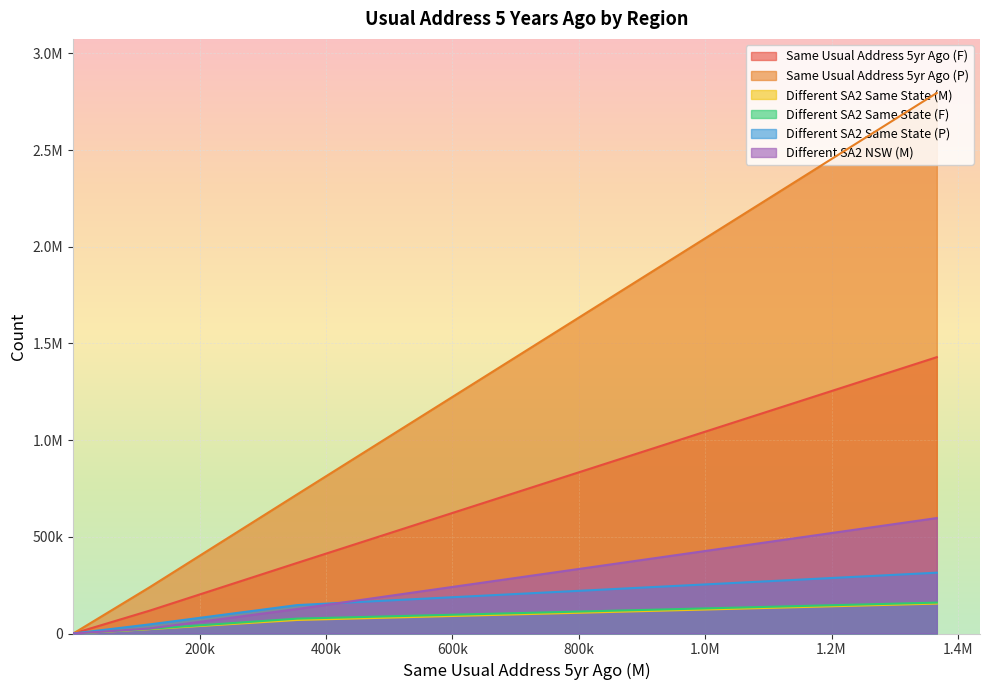

Reading left to right, transcribe all the data shown in this chart.

Same Usual Address 5yr Ago (F): 1429175	365039	118357	7447	1500	139	548
Same Usual Address 5yr Ago (P): 2795700	719474	239660	15757	3123	245	1571
Different SA2 Same State (M): 154733	70046	22690	1524	186	0	204
Different SA2 Same State (F): 159848	76860	24512	1620	193	0	112
Different SA2 Same State (P): 314585	146901	47201	3146	380	0	317
Different SA2 NSW (M): 597106	126575	26111	1464	327	25	2027